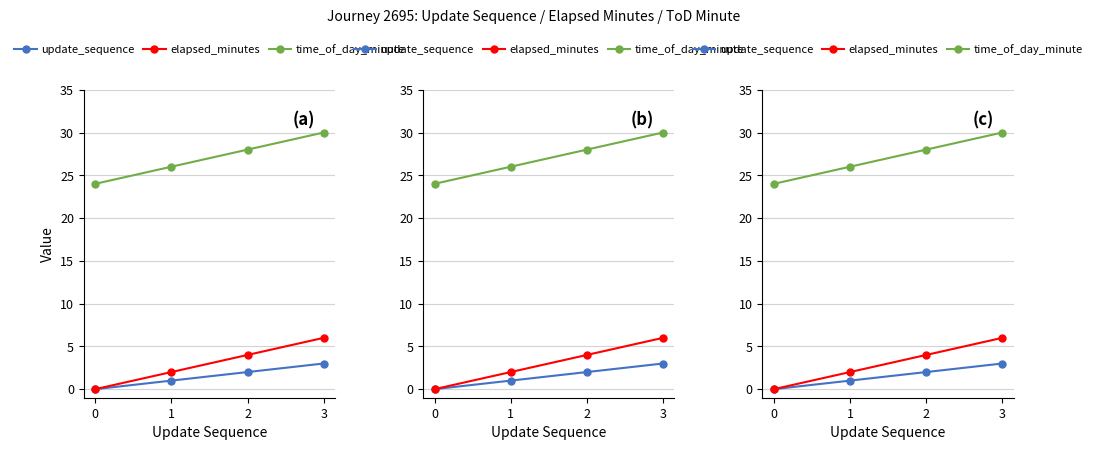

Does the chart have visible grid lines?

Yes